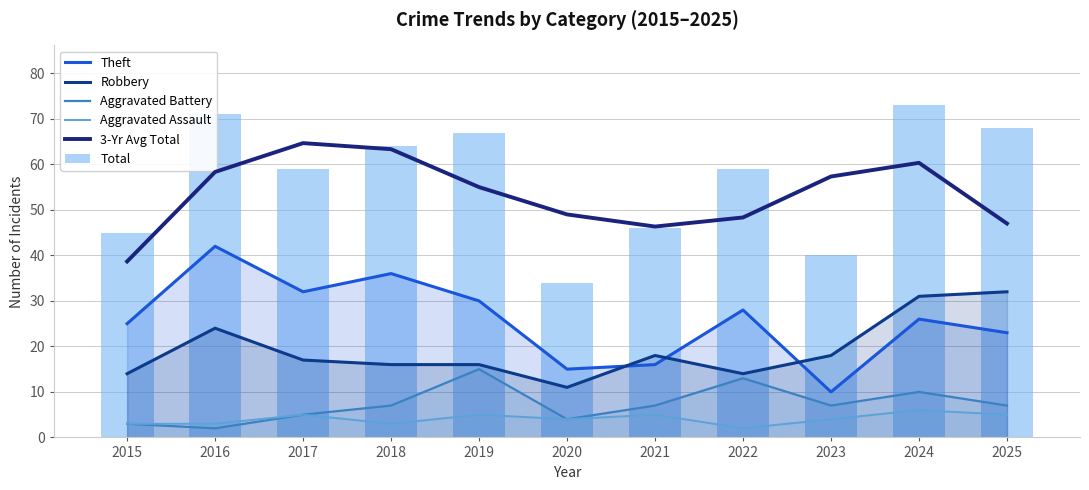

What is the sum of the 3-Yr Avg Total values at 2020 and 2021?

95.3